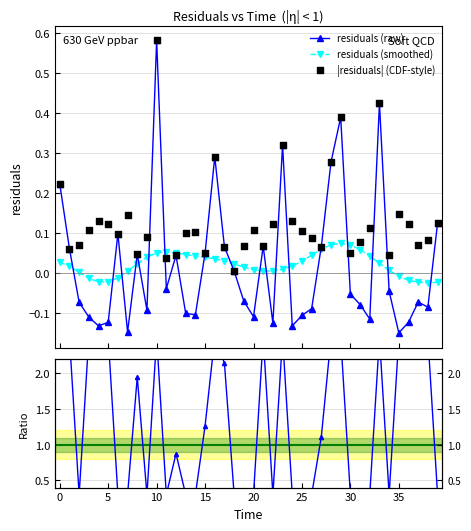

True or false: residuals (smoothed) has more than 0 interior local peaks.

True